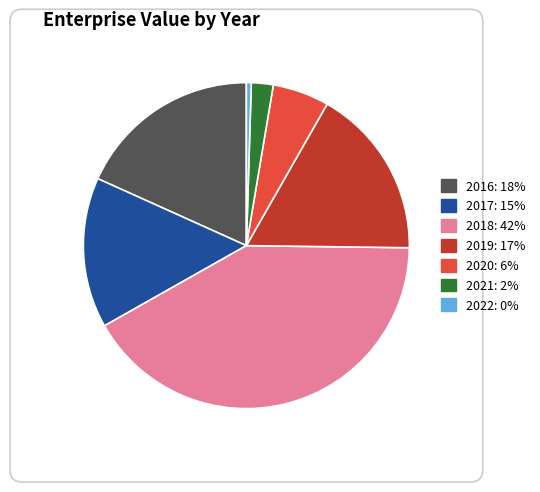

Is it true that 2018 is 33% of the pie?

False